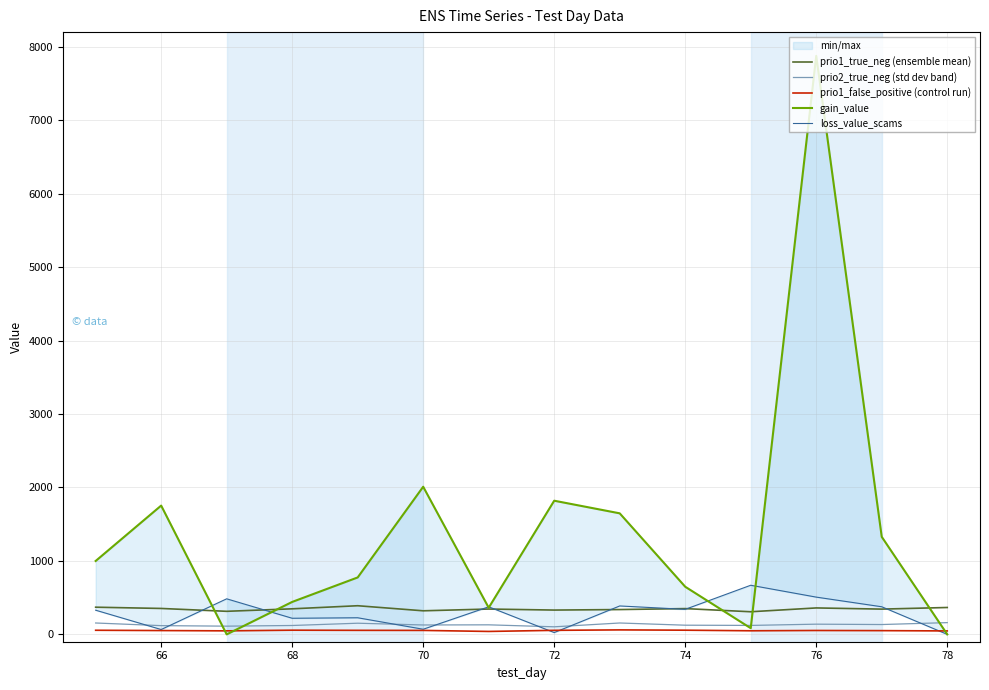

True or false: prio1_true_neg (ensemble mean) and prio2_true_neg (std dev band) cross at least once.

False